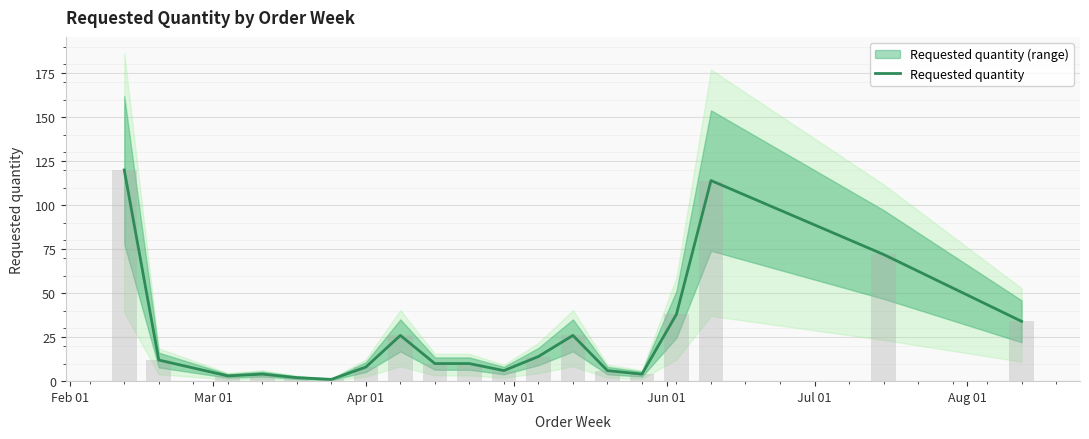

What is the maximum value for Requested quantity?

120